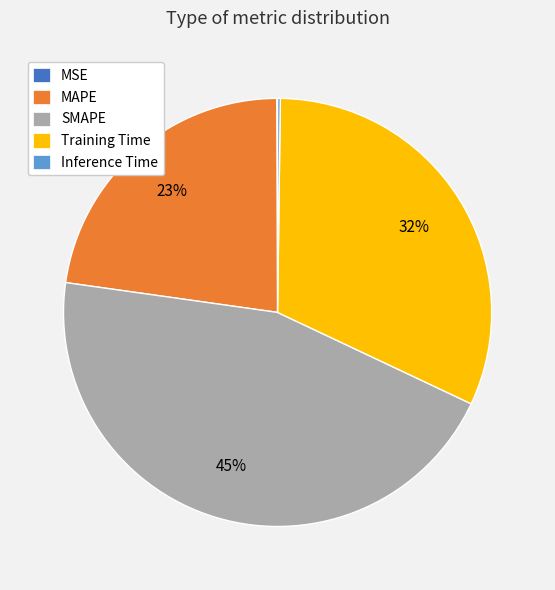

True or false: Training Time accounts for 23% of the total.

False